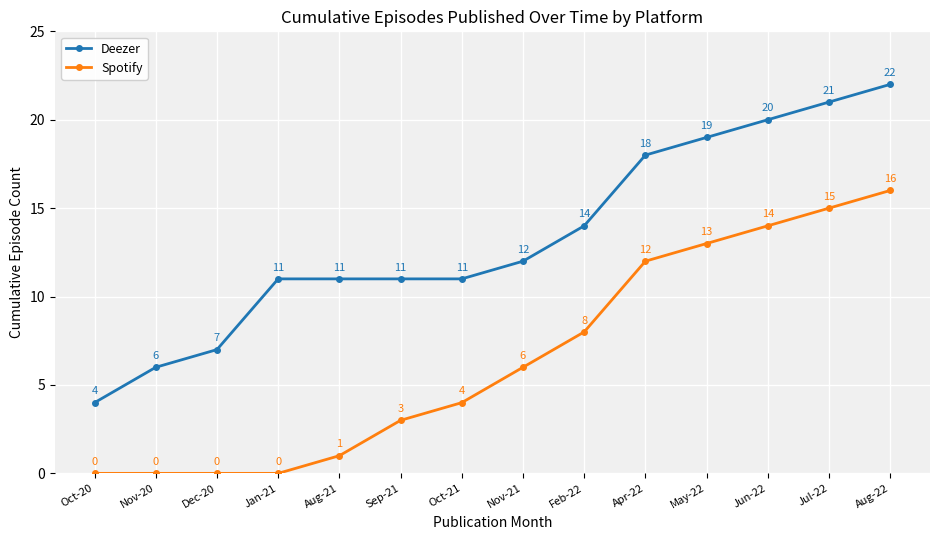

What position from the right is Feb-22?

6